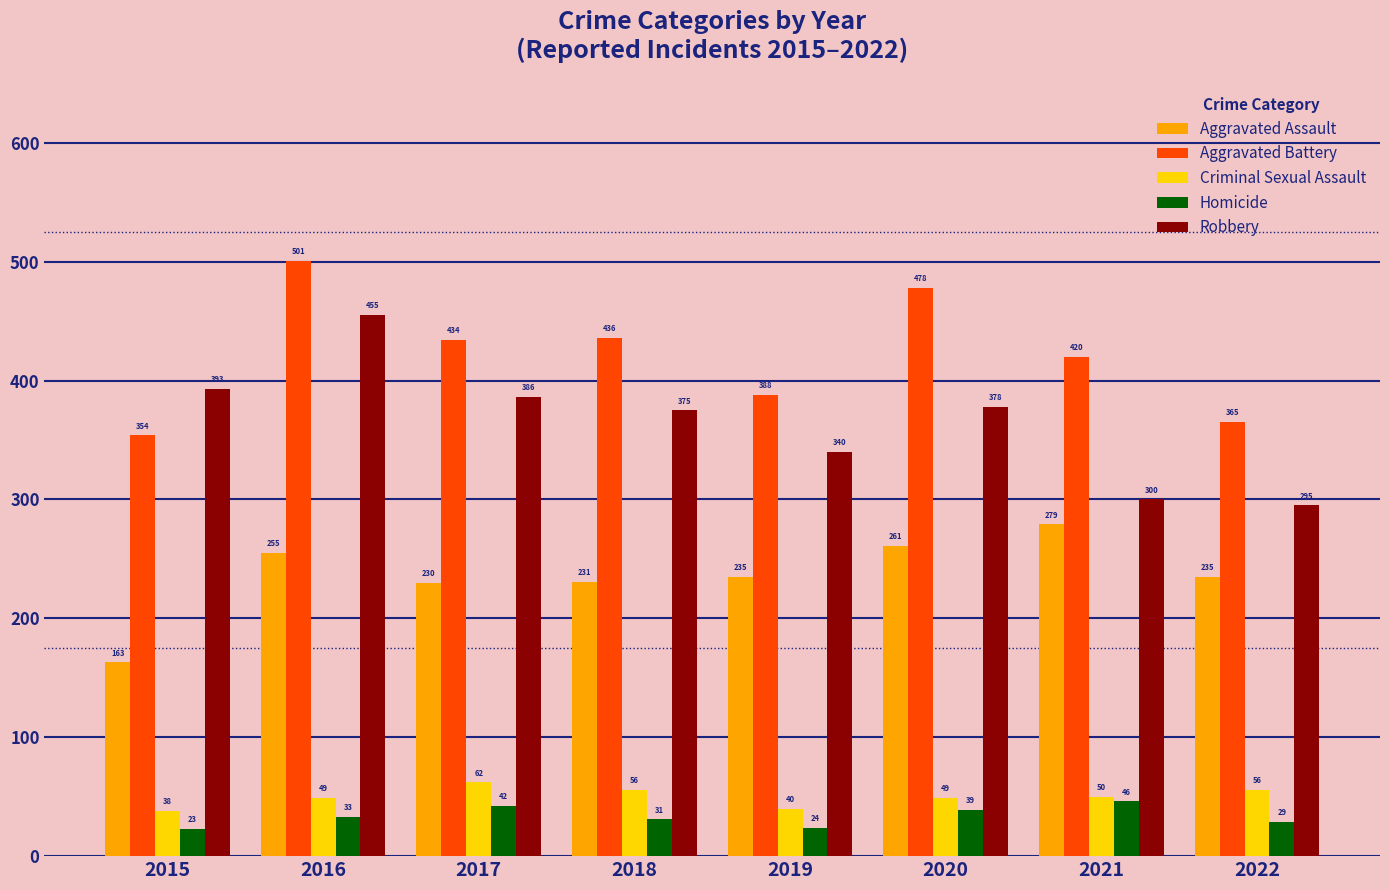

At which label does Criminal Sexual Assault first exceed 50?

2017